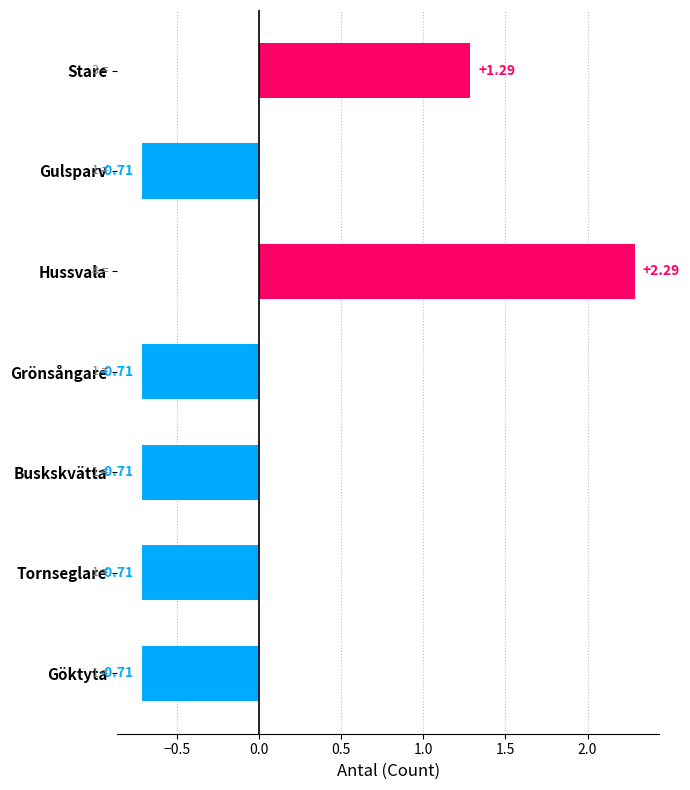

Which has a higher value, Tornseglare or Stare?

Stare